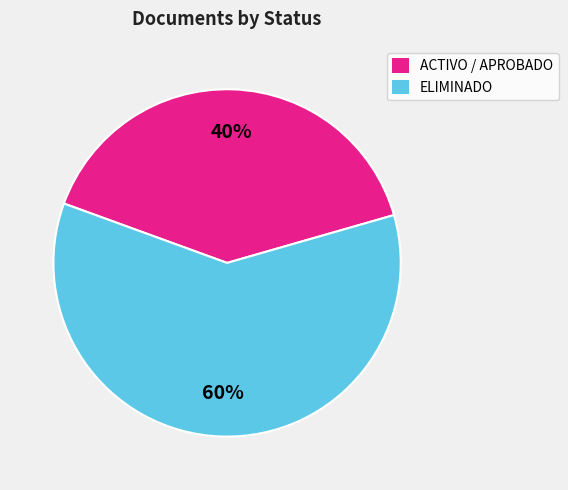

To the nearest percent, what is the average slice percentage?

50%